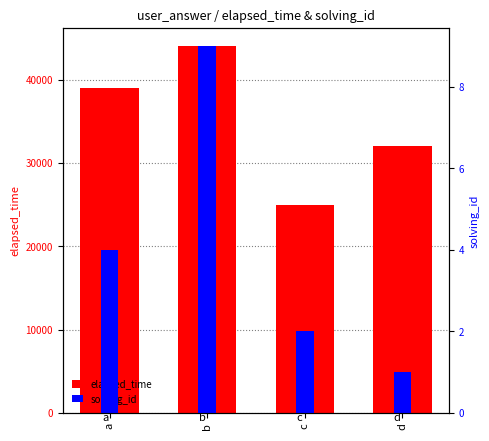

Is it true that solving_id equals 1 at a?

False